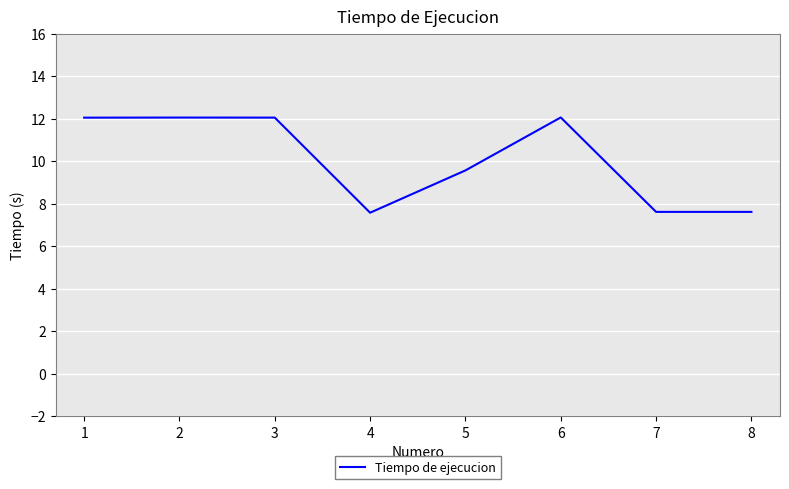

The chart shows a value of 3.2 at 2. True or false?

False